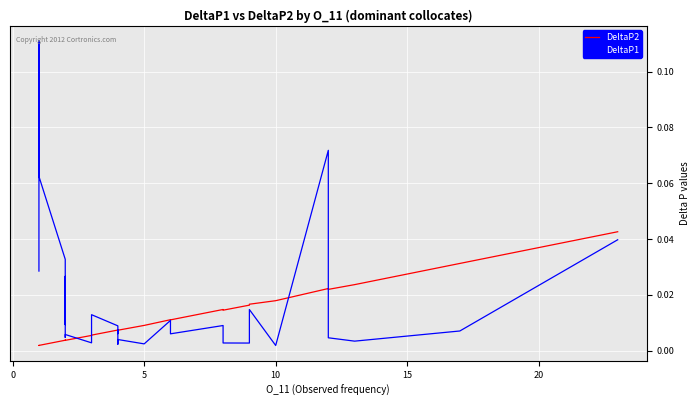

Rank the series by their average value, from lowest to highest.

DeltaP2, DeltaP1